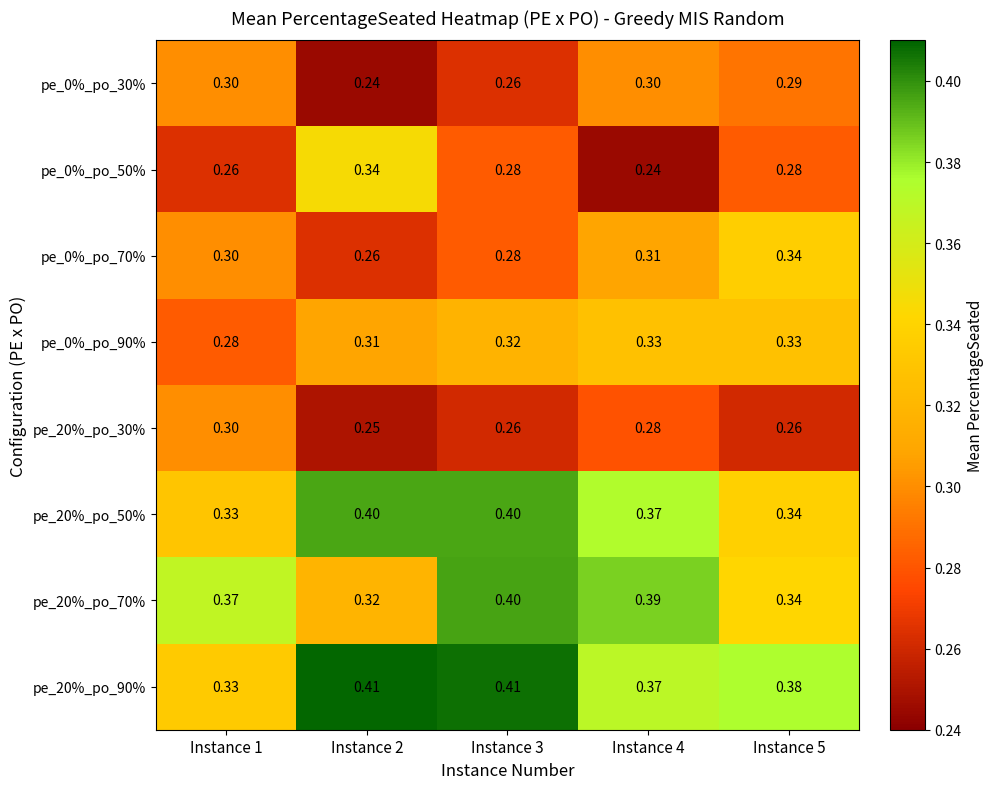

Between Instance 3 and Instance 2, which is larger?

Instance 3